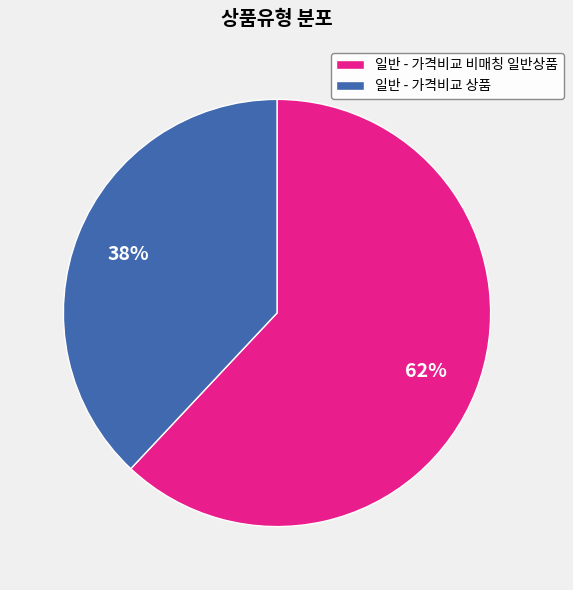

Is it true that 일반 - 가격비교 비매칭 일반상품 is 62% of the pie?

True